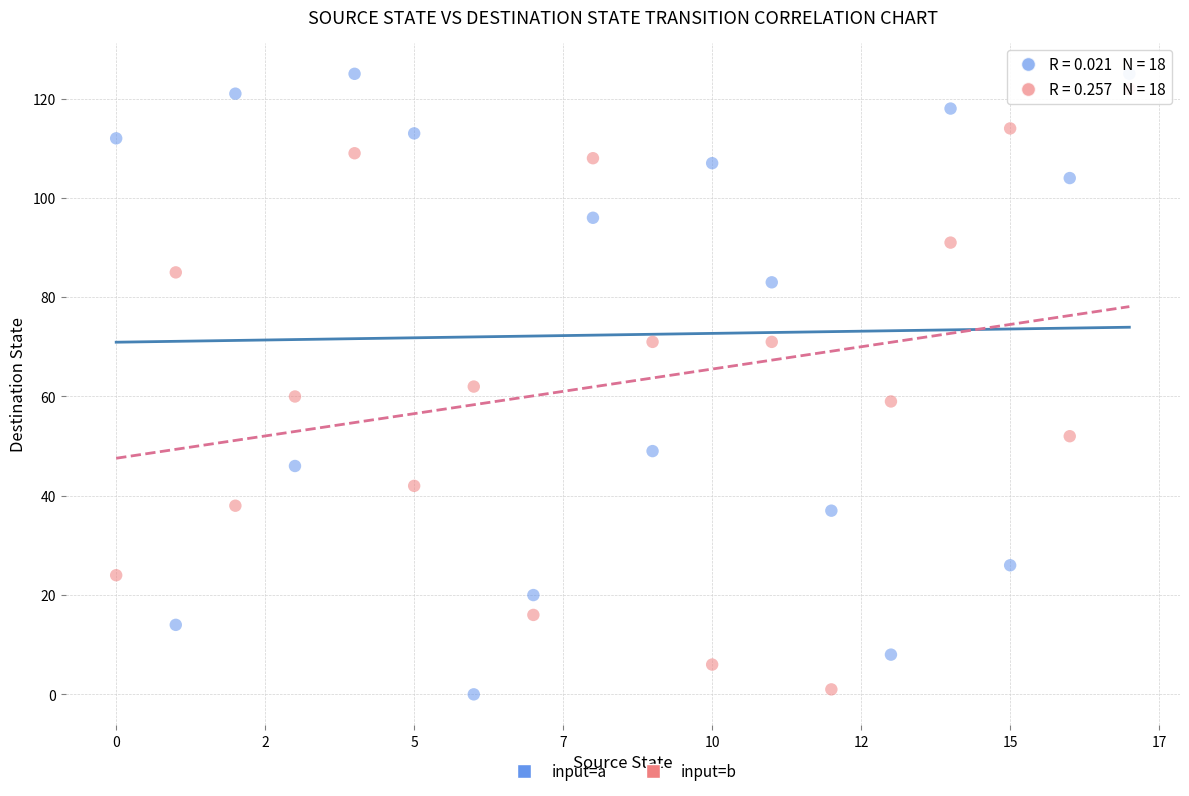

What are all the series names shown in the legend?

input=a, input=b